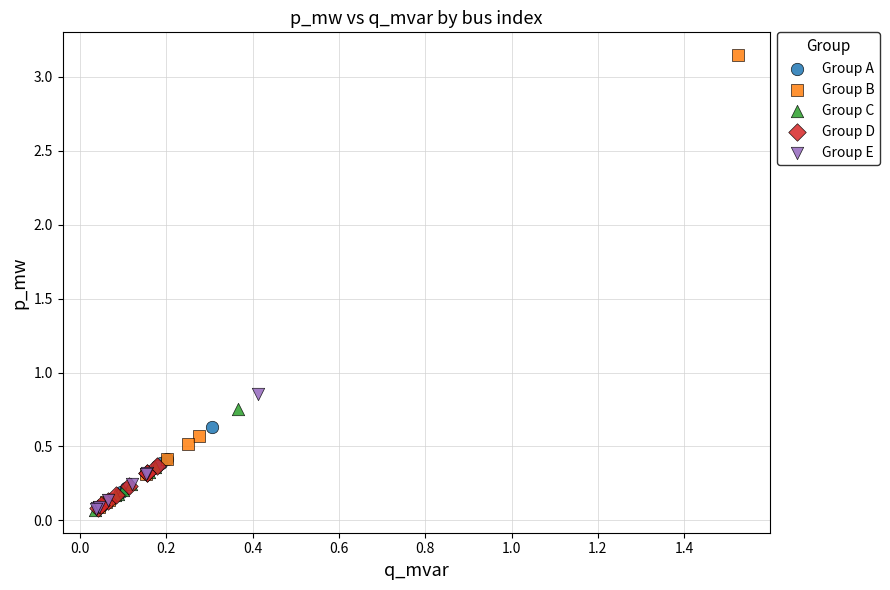

Which series has the largest Y range (max minus min)?

Group B